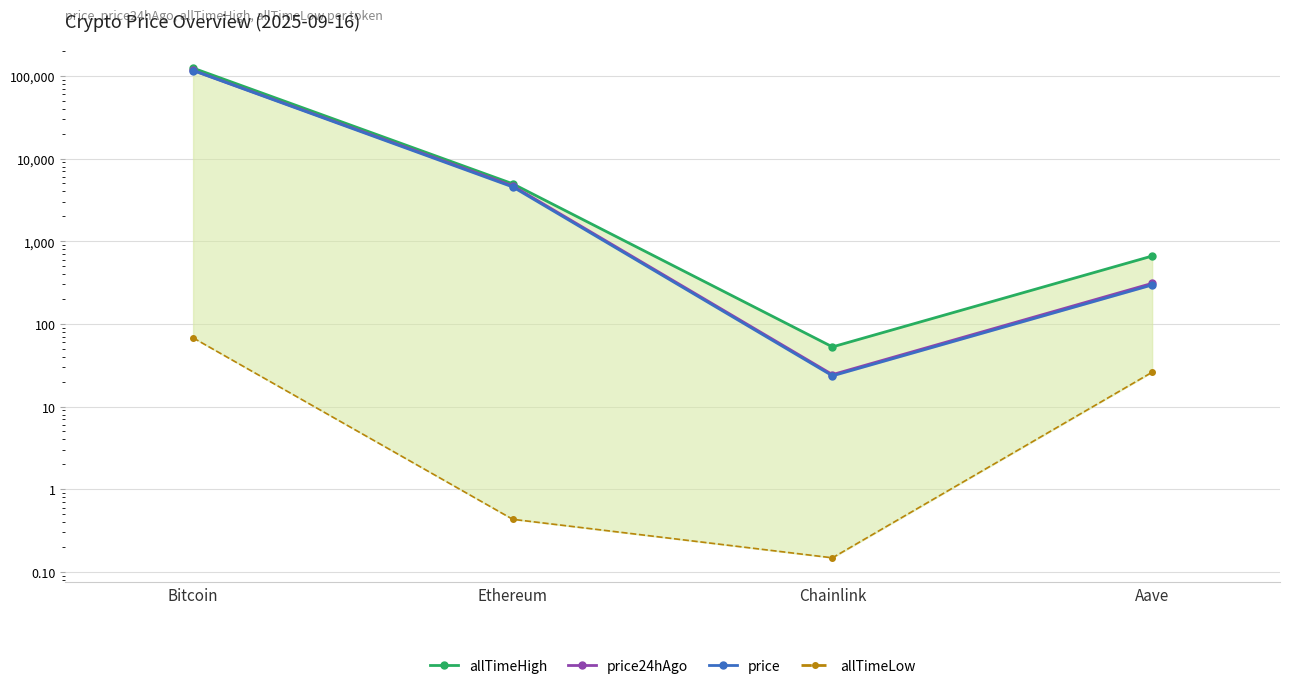

At which label does allTimeLow first exceed 26?

Bitcoin